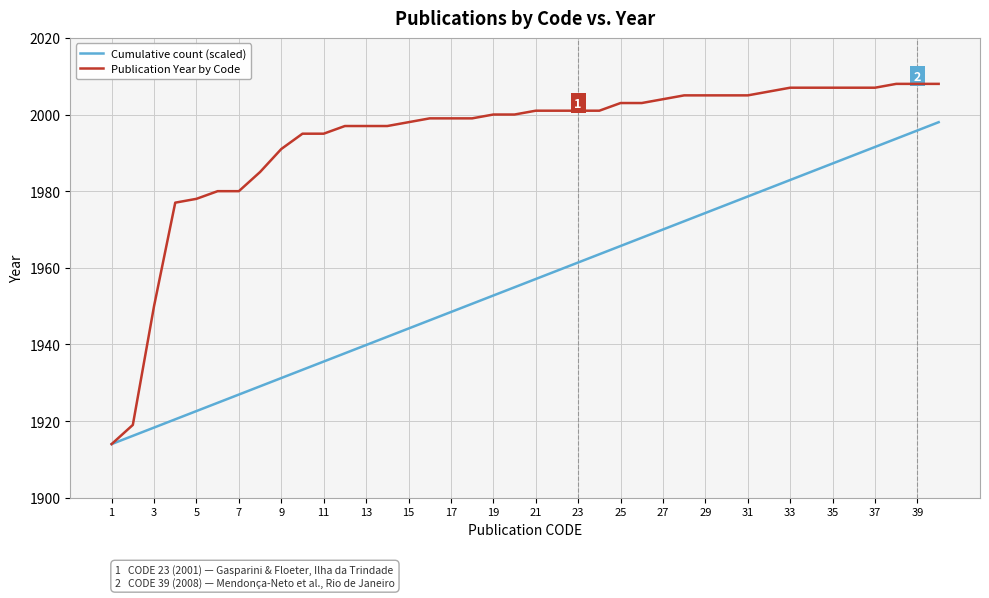

Which series has the largest total across all categories?

Publication Year by Code